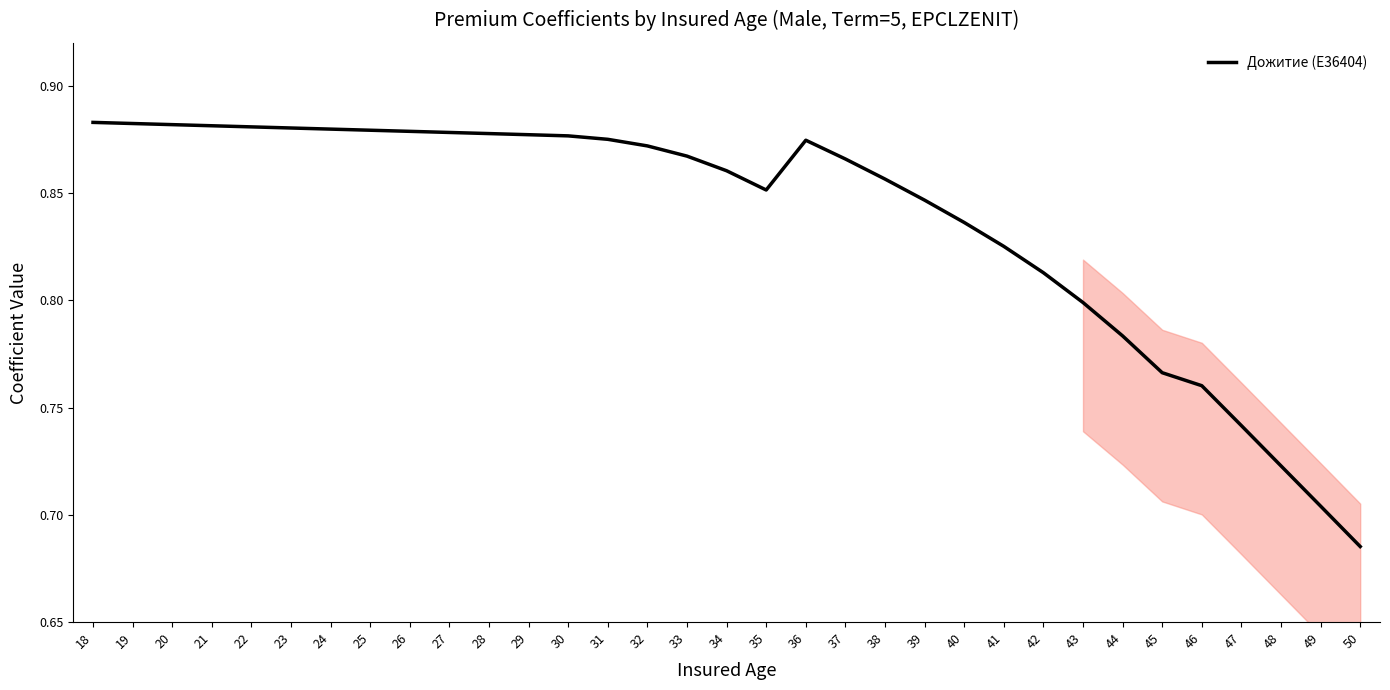

Between 36 and 37, which is larger?

36